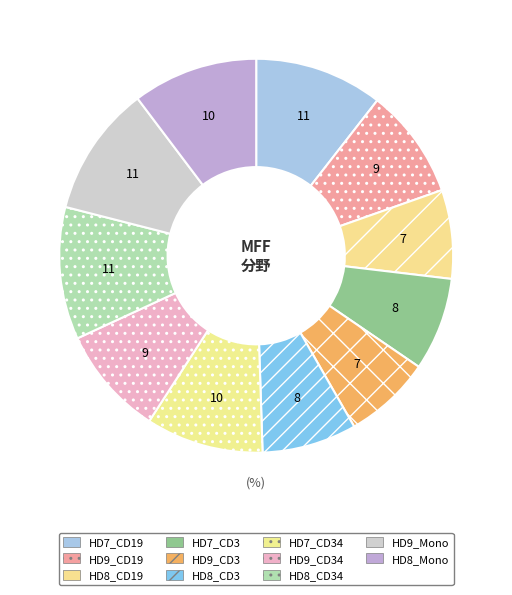

To the nearest percent, what is the difference between the HD8_Mono and HD8_CD3 slice percentages?

3%